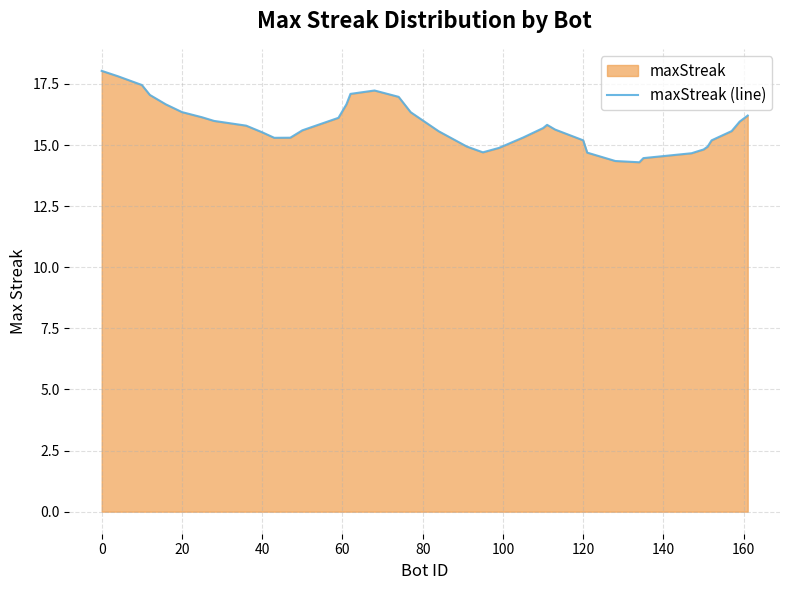

What is the greatest value displayed?

18.0